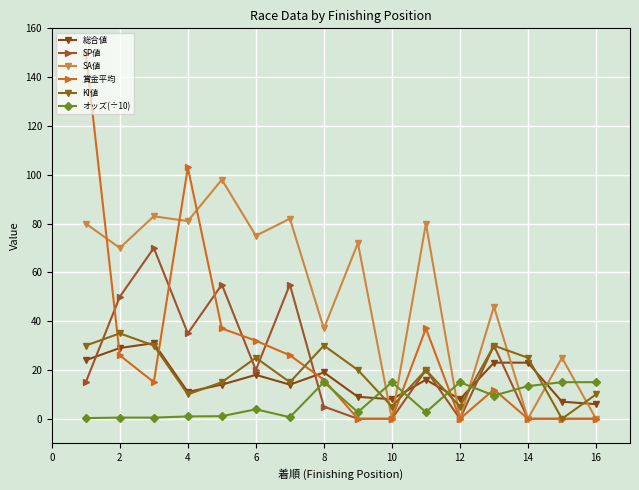

How many intersections are there between KI値 and SA値?

7